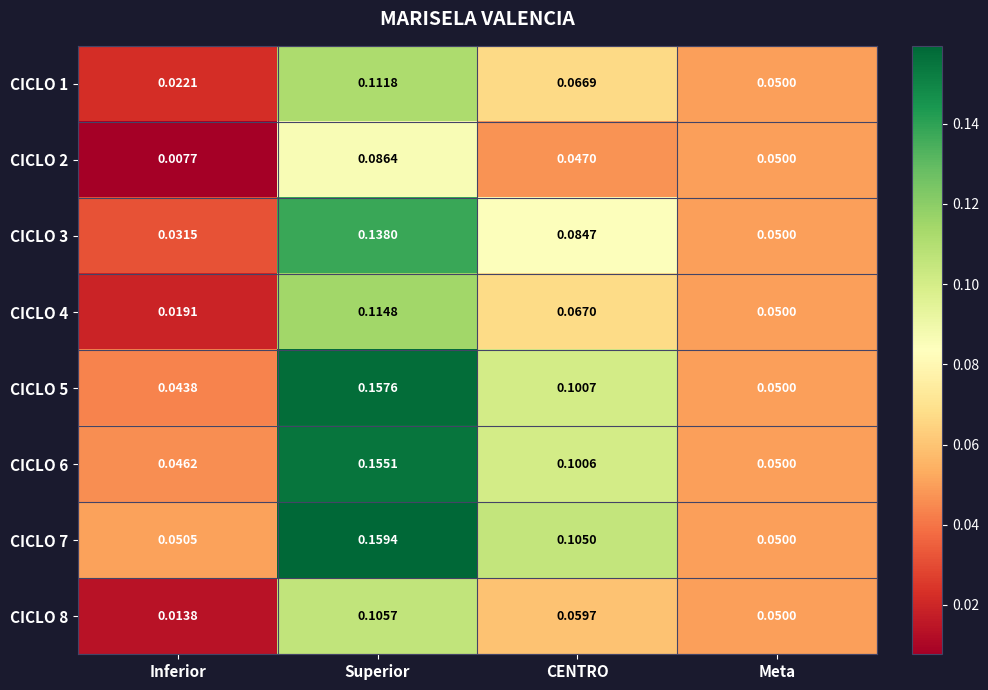

Which category has the lowest value in the CICLO 2 series?

Inferior